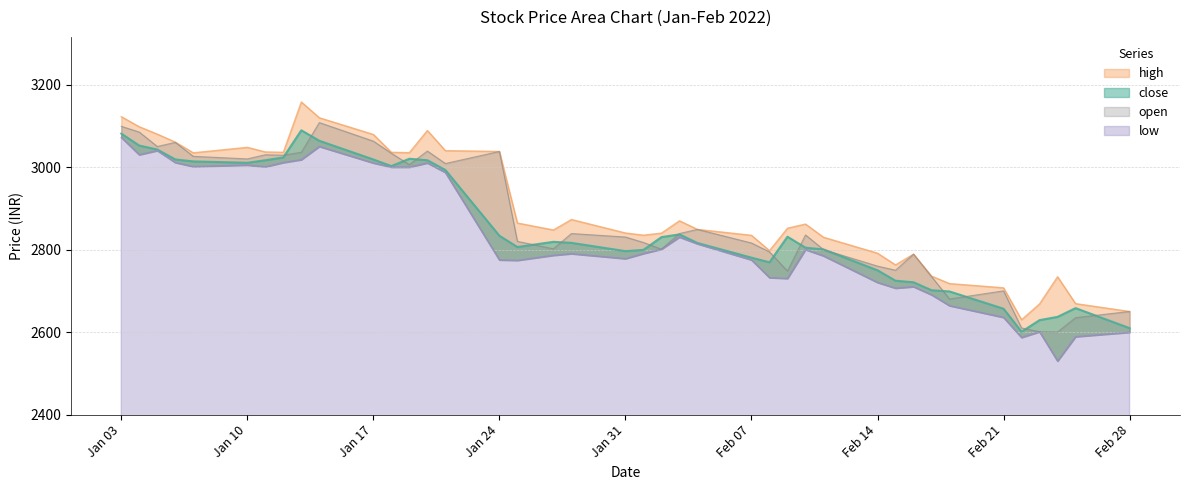

What is the label of the 11th point from the left?

Jan 17